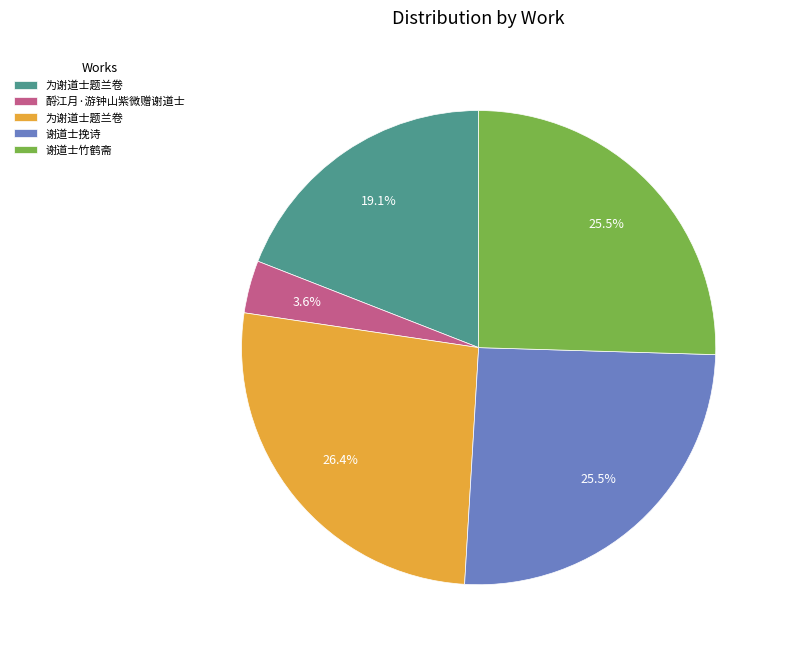

Is there any slice that represents more than half of the pie?

No